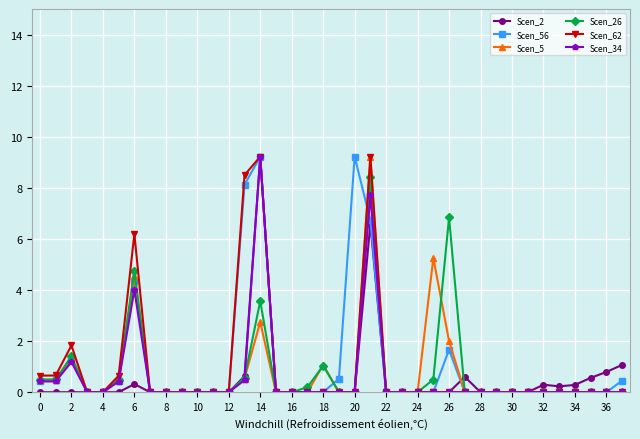

What are all the series names shown in the legend?

Scen_2, Scen_56, Scen_5, Scen_26, Scen_62, Scen_34